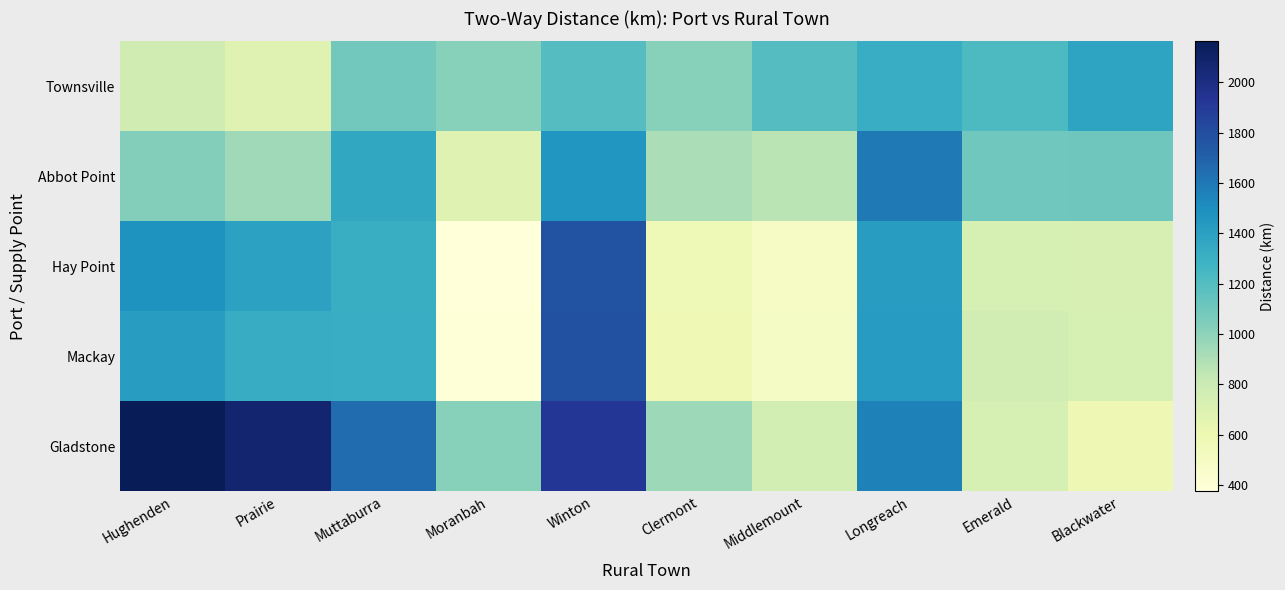

Count the number of data series in this chart.

5